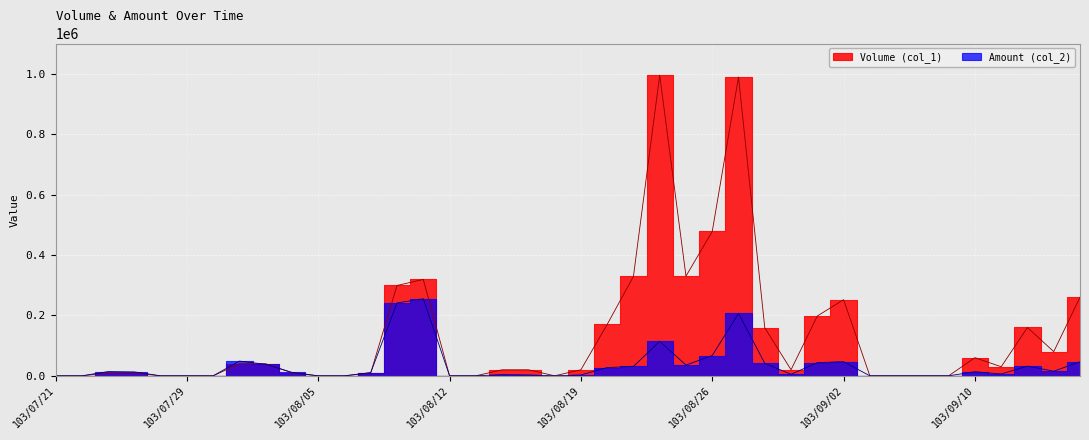

How many categories are shown in the chart?

40